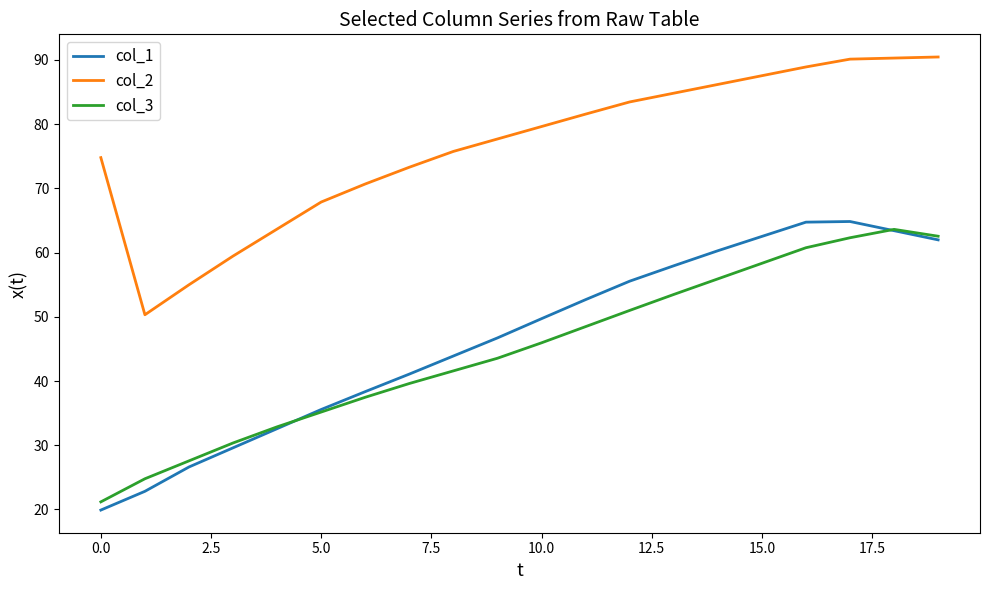

How many lines are shown in the chart?

3